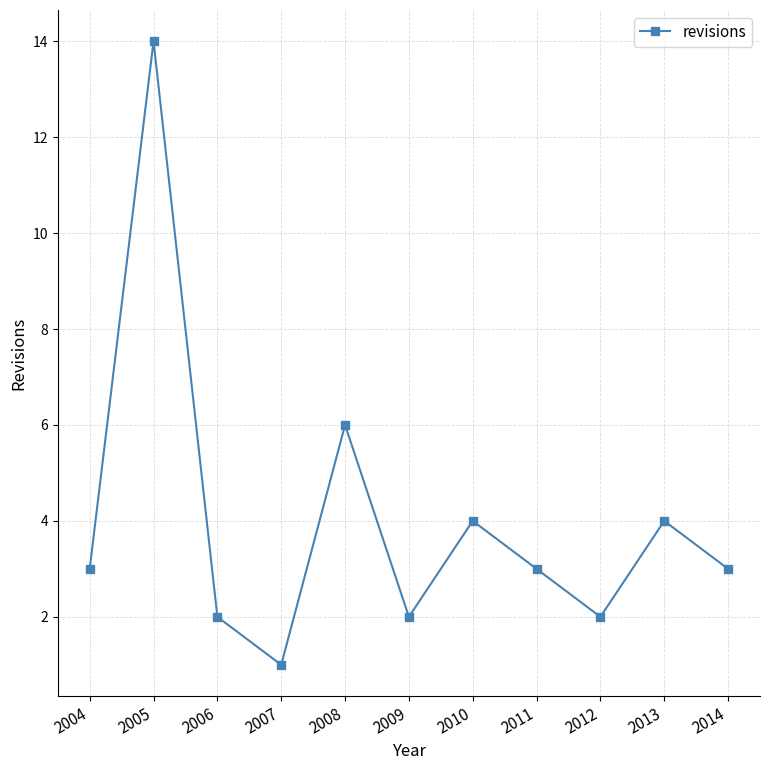

What is the value of the 11th point from the left?

3